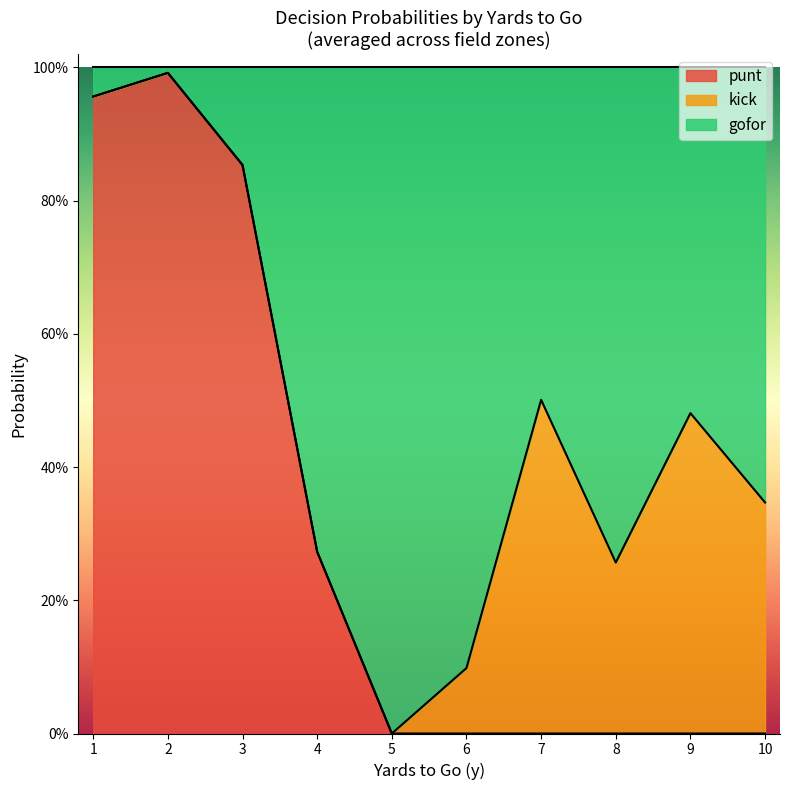

Is it true that punt equals 0.6 at 4?

False